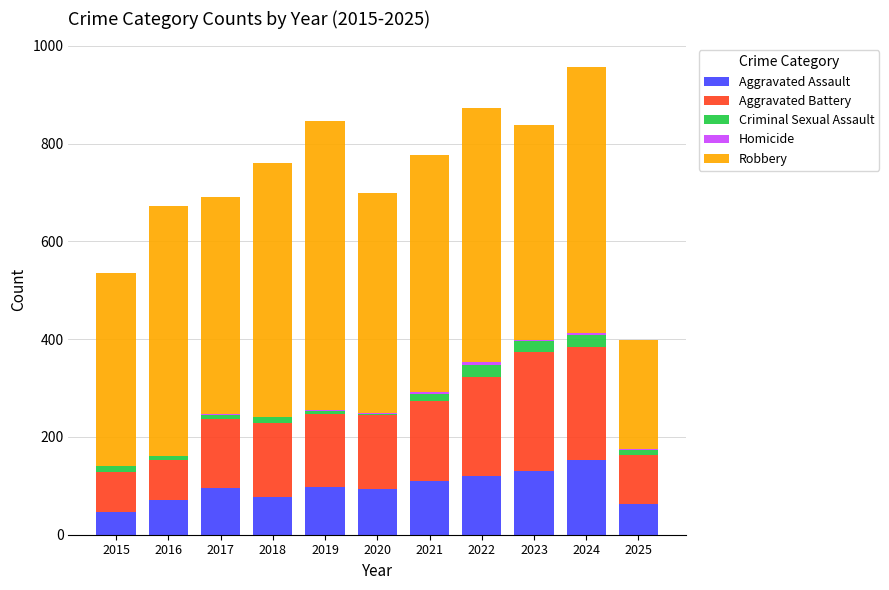

The Aggravated Assault series shows 77 at 2018. True or false?

True